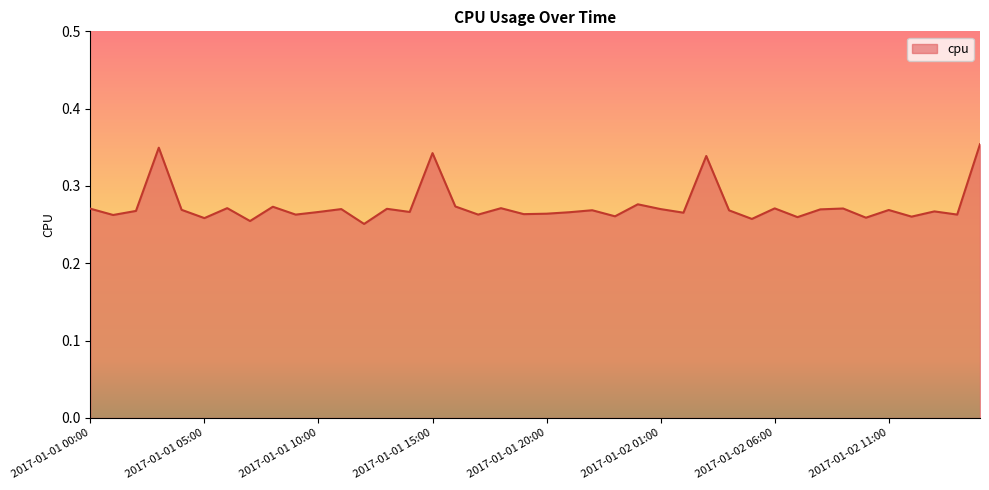

What is the difference between the second highest and minimum values?

0.1